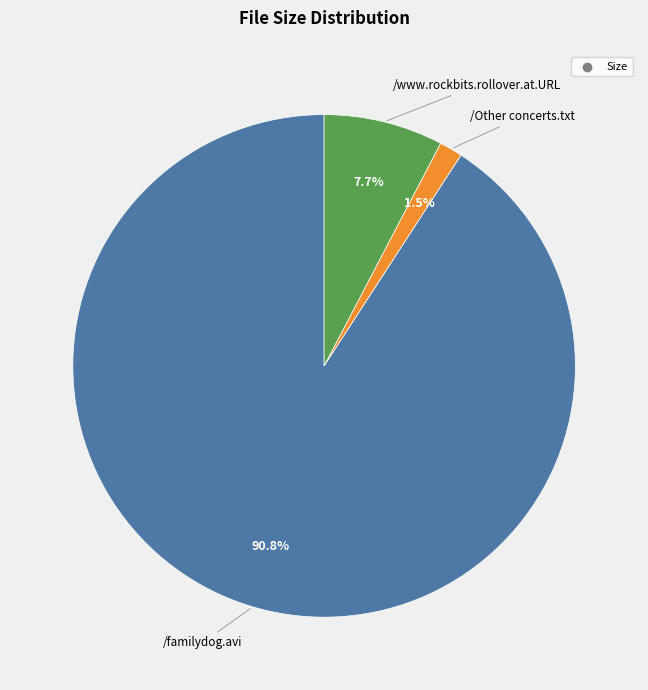

Is there any slice that represents more than half of the pie?

Yes